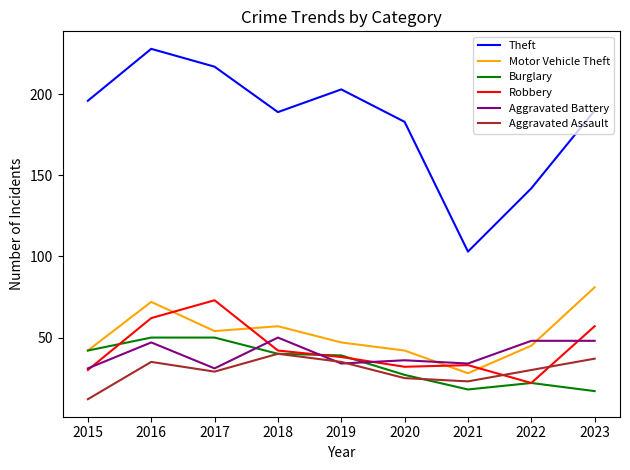

Reading left to right, transcribe all the data shown in this chart.

Theft: 196	228	217	189	203	183	103	142	190
Motor Vehicle Theft: 42	72	54	57	47	42	28	45	81
Burglary: 42	50	50	40	39	27	18	22	17
Robbery: 30	62	73	42	38	32	33	22	57
Aggravated Battery: 31	47	31	50	34	36	34	48	48
Aggravated Assault: 12	35	29	40	35	25	23	30	37